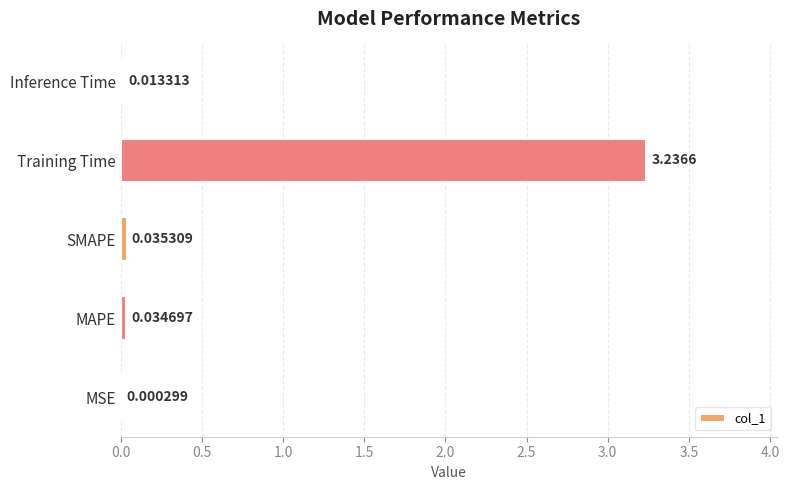

What is the sum of all values?

3.3